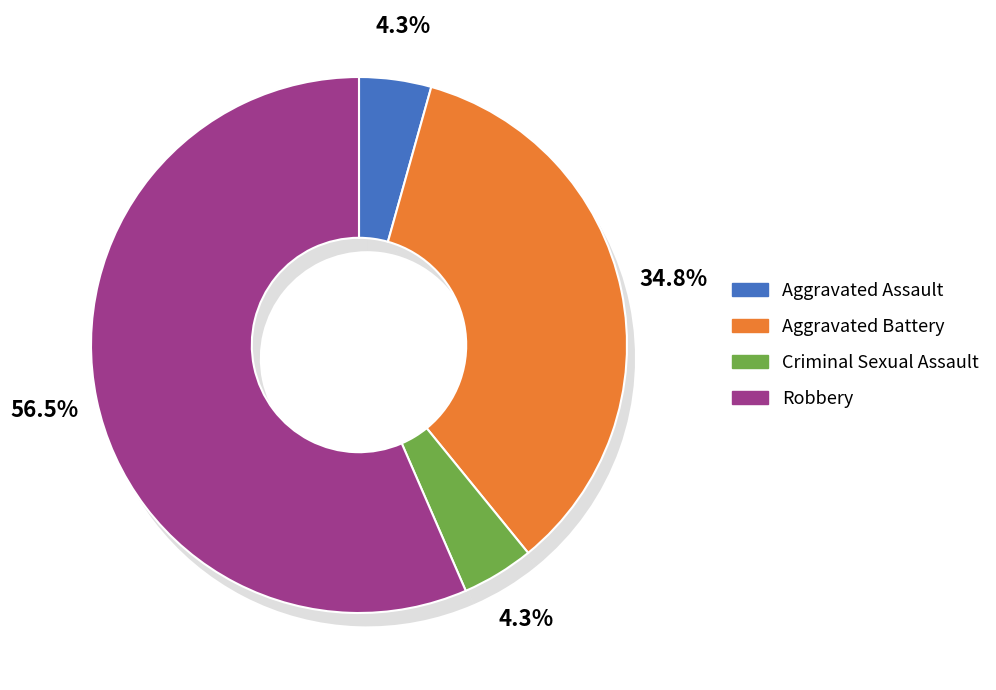

What is the smallest slice in the pie chart?

Aggravated Assault